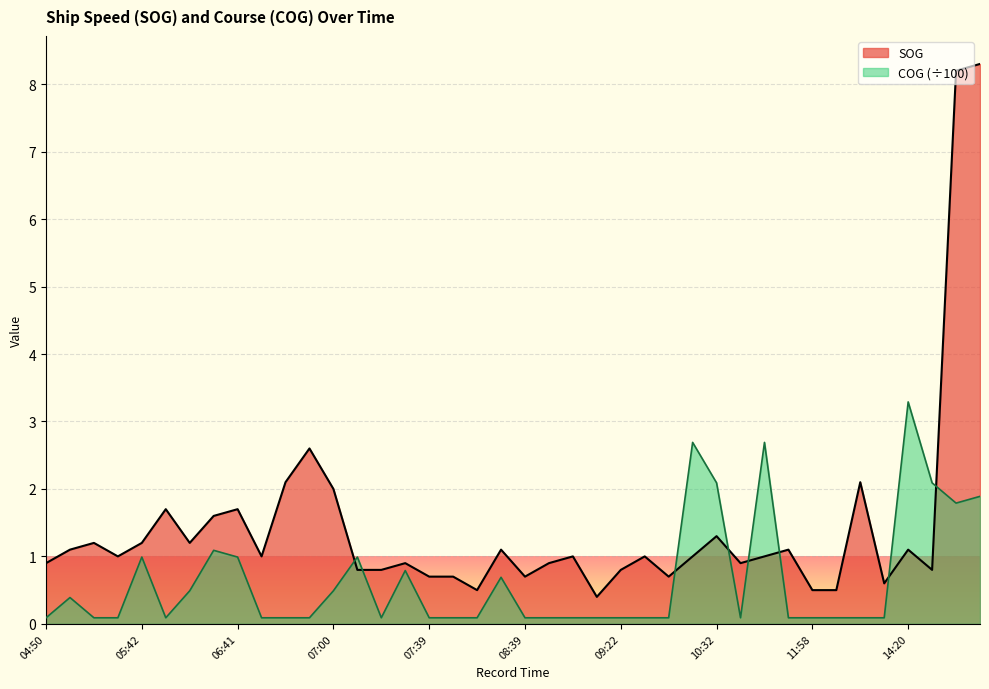

What is the difference between the highest and lowest values at 04:50?

0.8